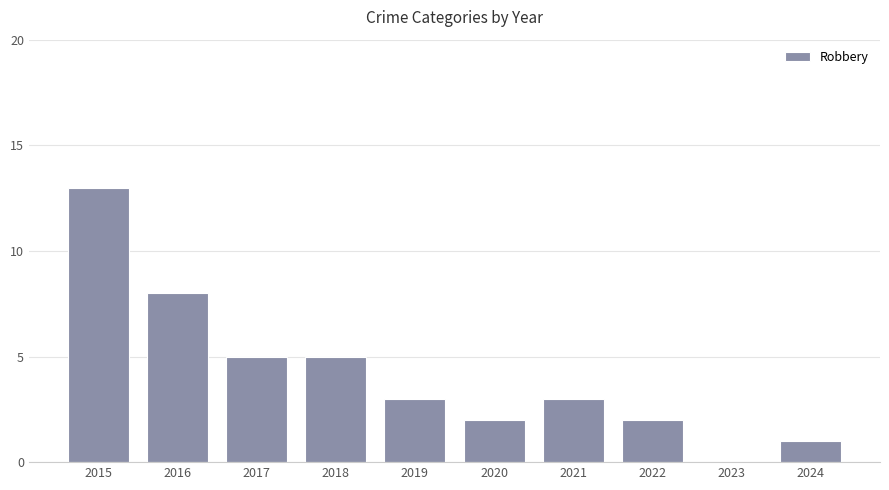

Between 2015 and 2016, which is larger?

2015